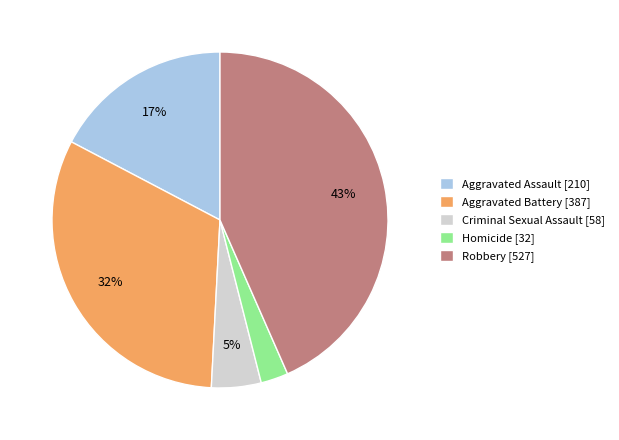

To the nearest percent, what portion does Aggravated Battery represent?

32%